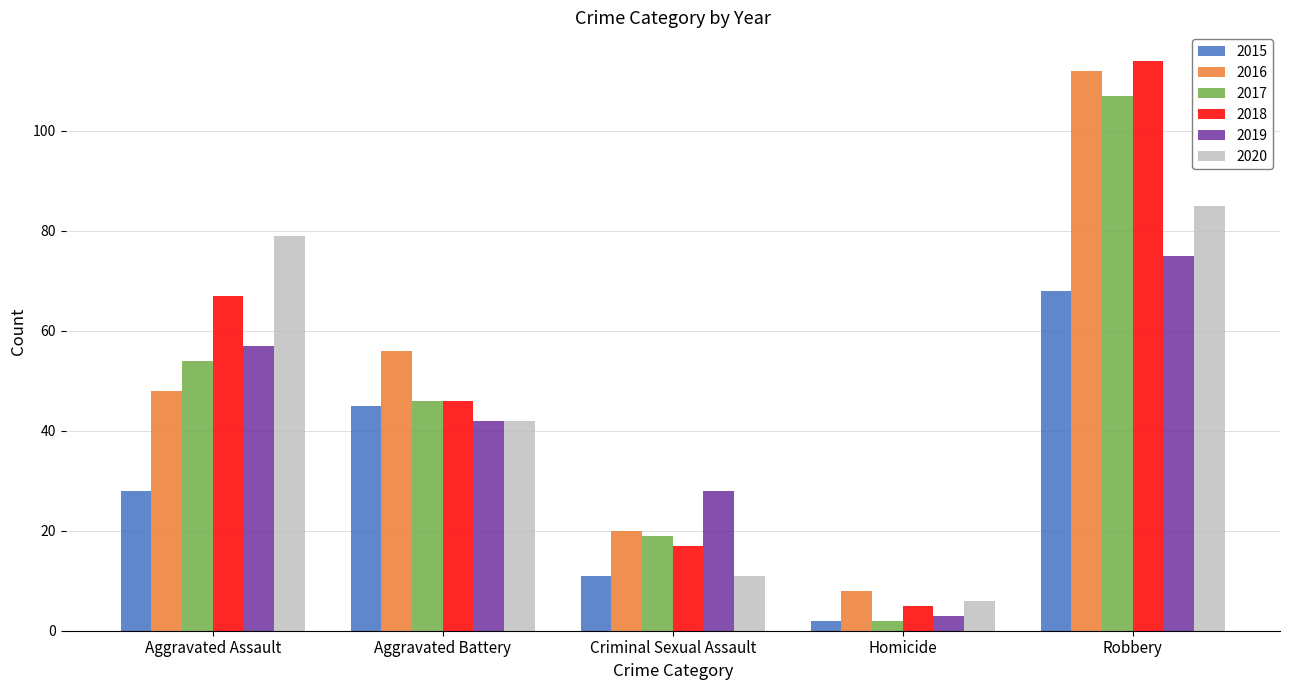

Which category has the lowest value in the 2017 series?

Homicide